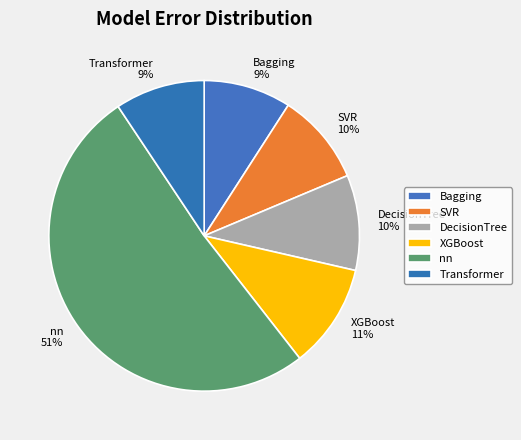

Count the number of slices in the pie.

6